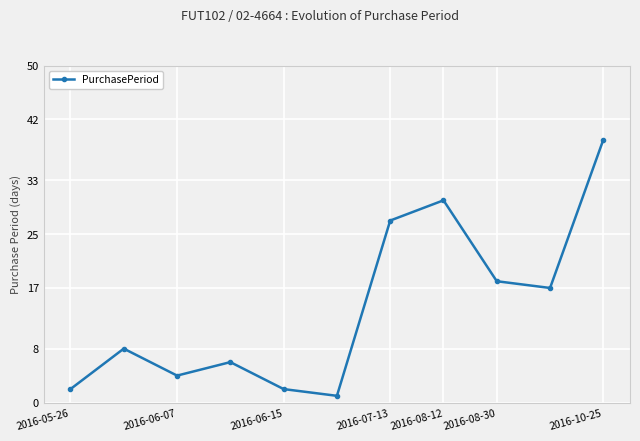

What is the difference between the maximum and minimum values?

38